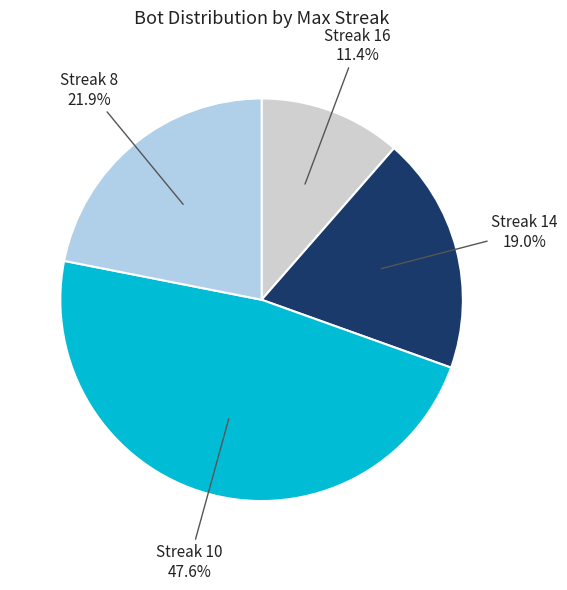

Do Streak 16 and Streak 14 together represent more than half of the pie?

No